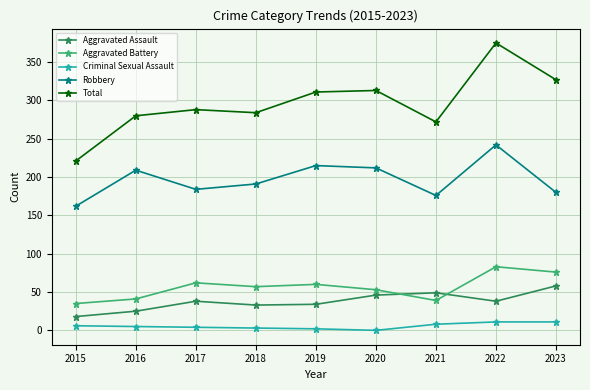

Between 2015 and 2022, which series saw the biggest shift?

Total